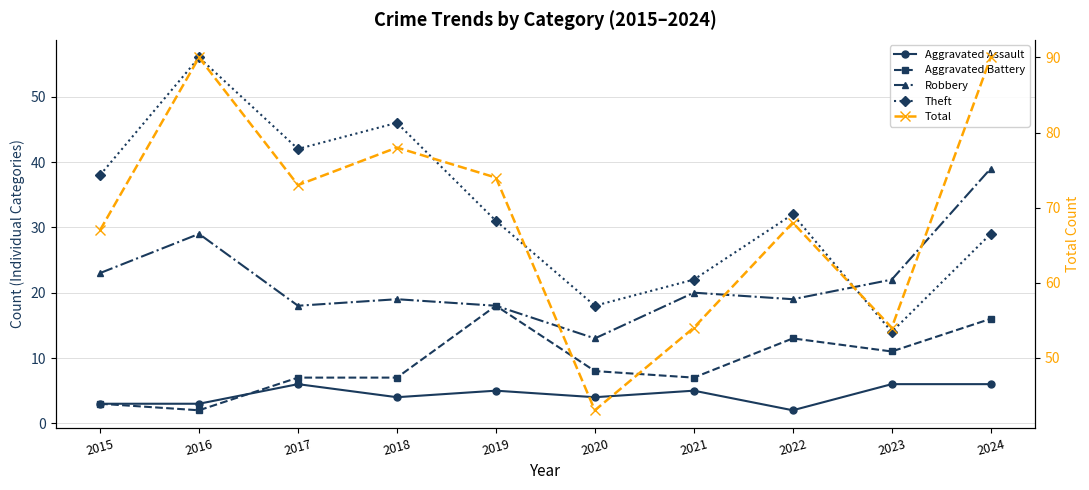

Which series changed the most between 2016 and 2021?

Total